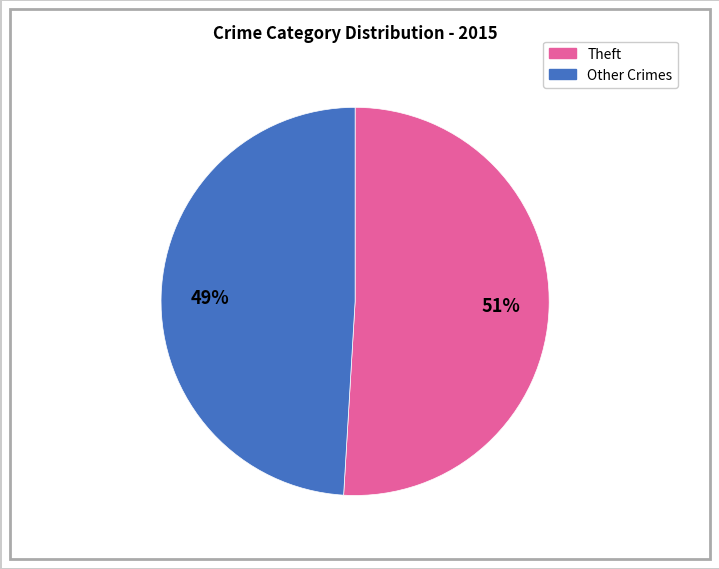

To the nearest percent, what is the average slice percentage?

50%